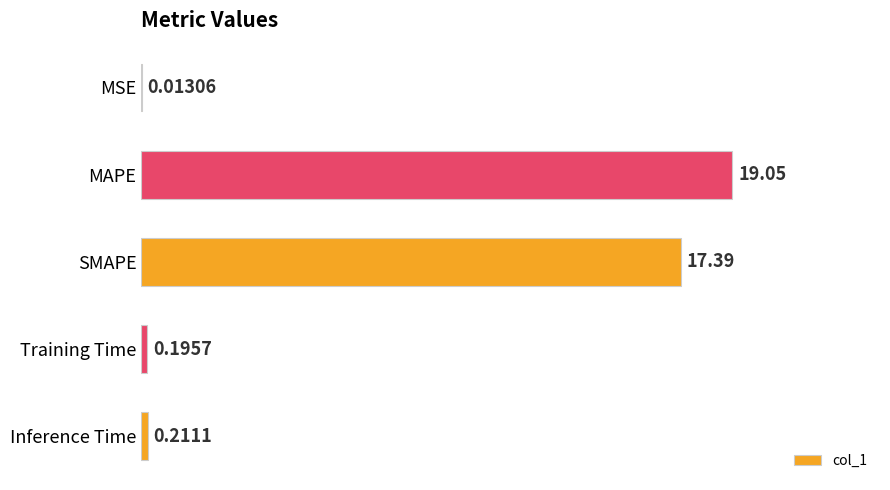

What is the sum of the values at Training Time and SMAPE?

17.6